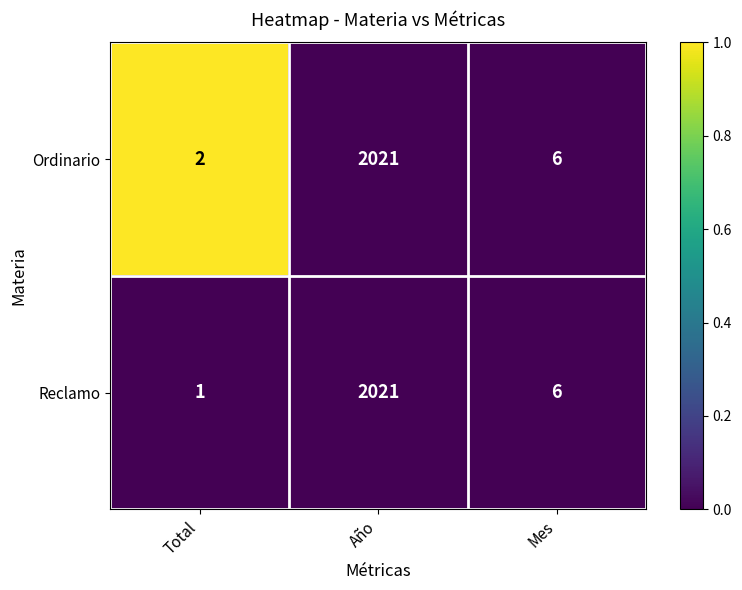

At Total, list the series in order from smallest to largest.

Reclamo, Ordinario